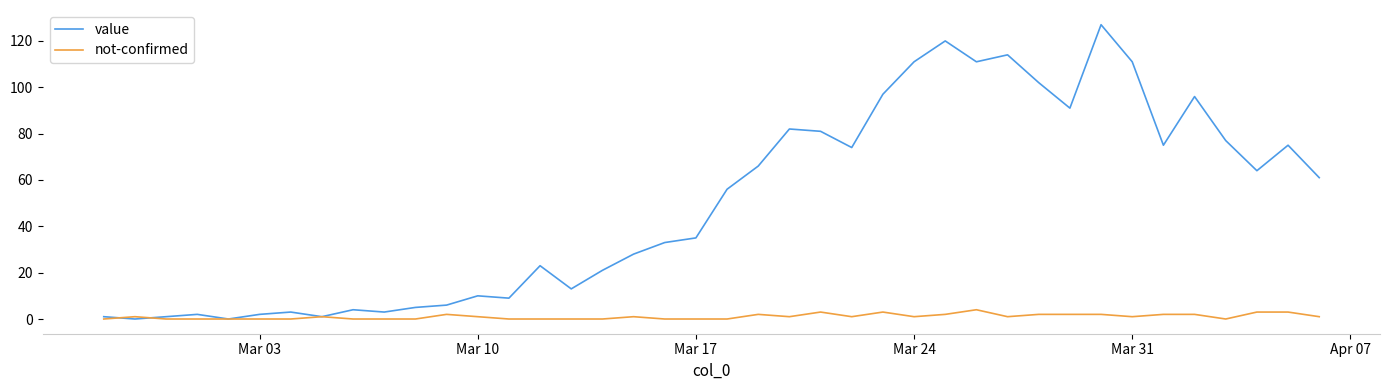

What is the maximum value for value?

127